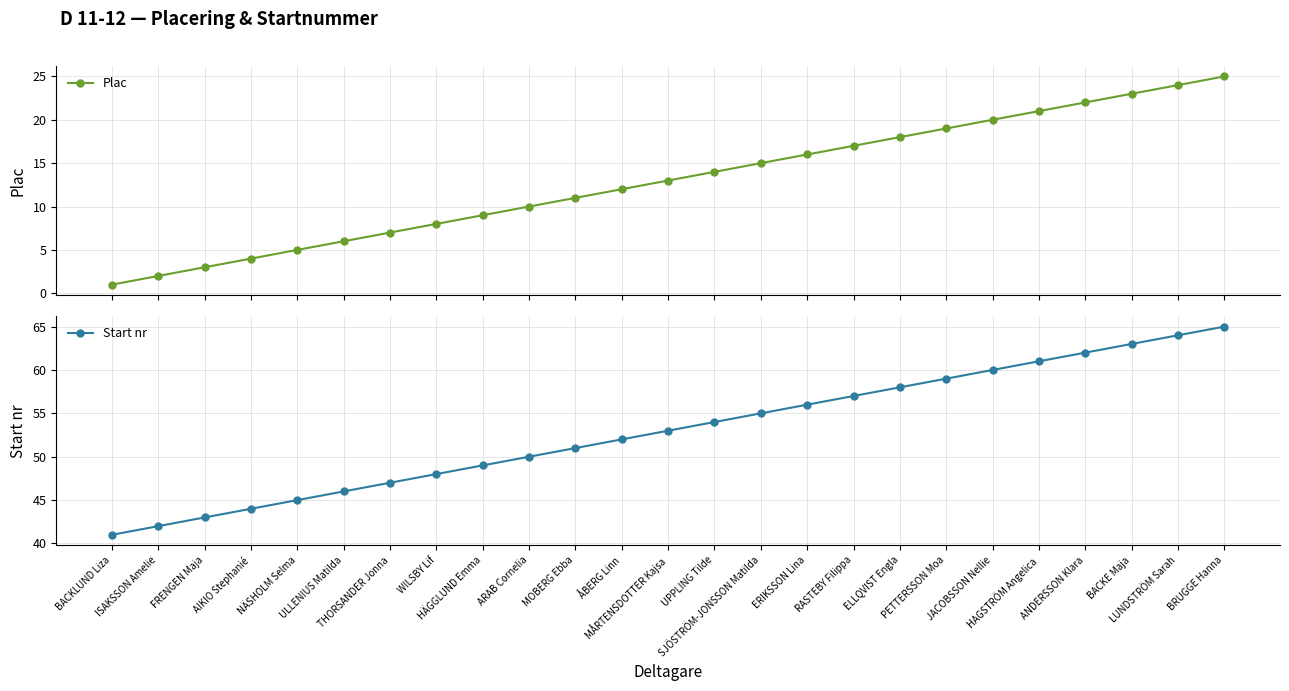

Rank the series at UPPLING Tilde from highest to lowest value.

Start nr, Plac